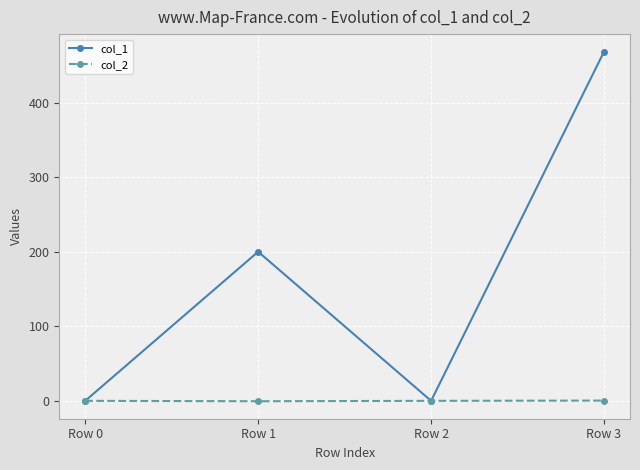

Rank the series by their maximum value, from highest to lowest.

col_1, col_2